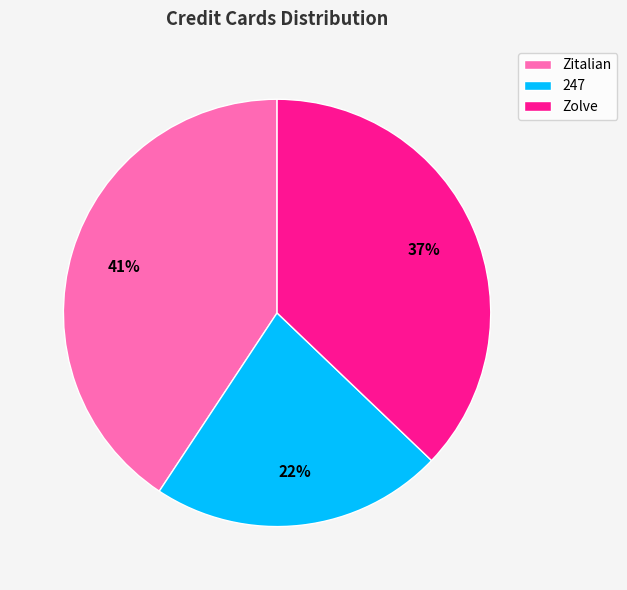

How many segments does this pie chart have?

3